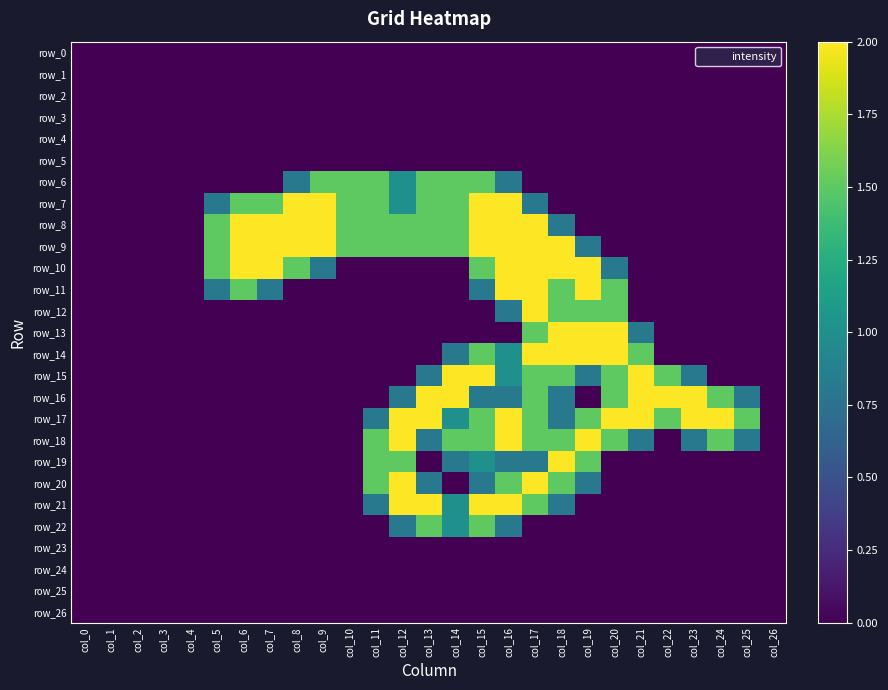

At col_23, list the series in order from smallest to largest.

row_0, row_1, row_2, row_3, row_4, row_5, row_6, row_7, row_8, row_9, row_10, row_11, row_12, row_13, row_14, row_19, row_20, row_21, row_22, row_23, row_24, row_25, row_26, row_15, row_18, row_16, row_17